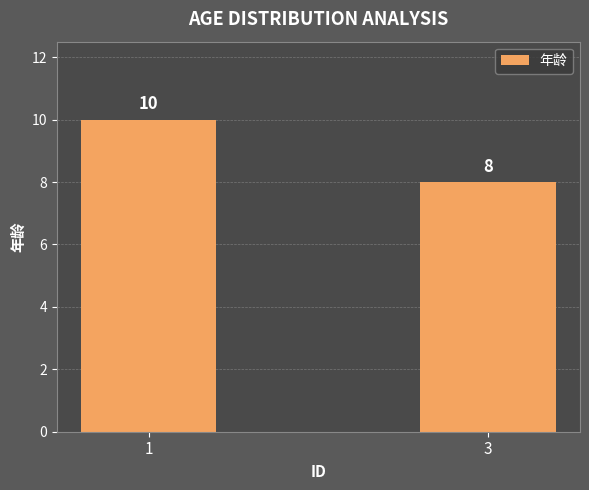

How many data points are less than 10?

1